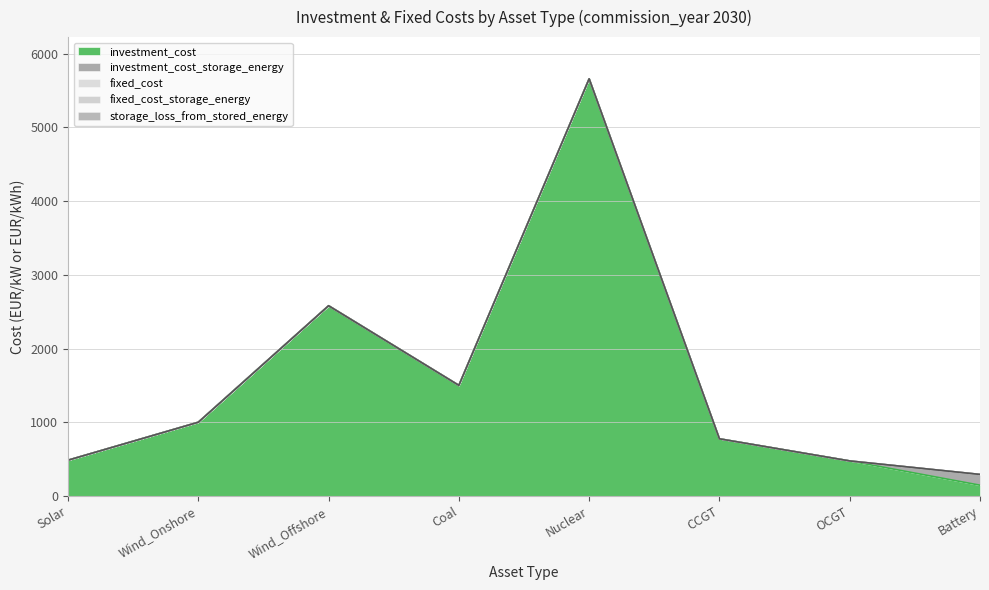

Which series has the largest total across all categories?

investment_cost